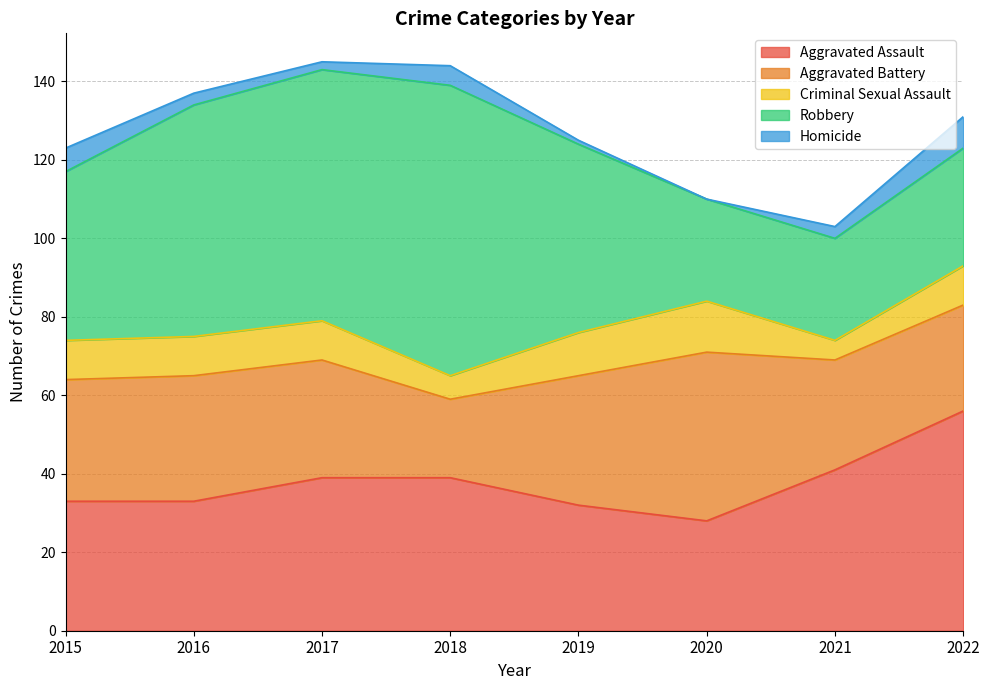

What is the difference between the second highest and second lowest values in the Aggravated Assault series?

9